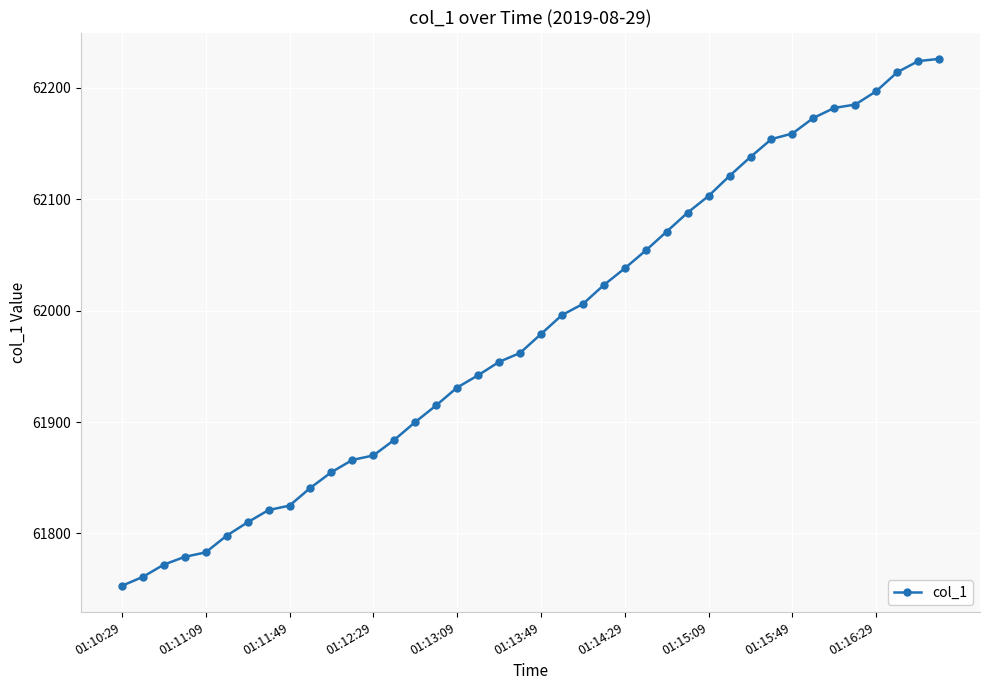

What is the value of the 24th point from the left?

62023